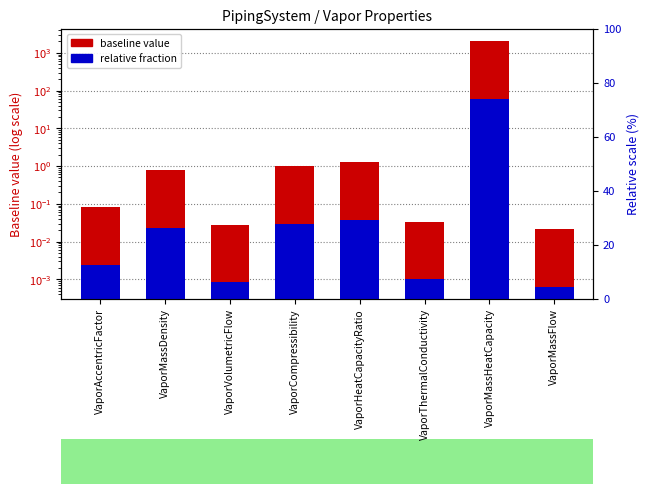

What is the average value of the baseline value series?

252.7